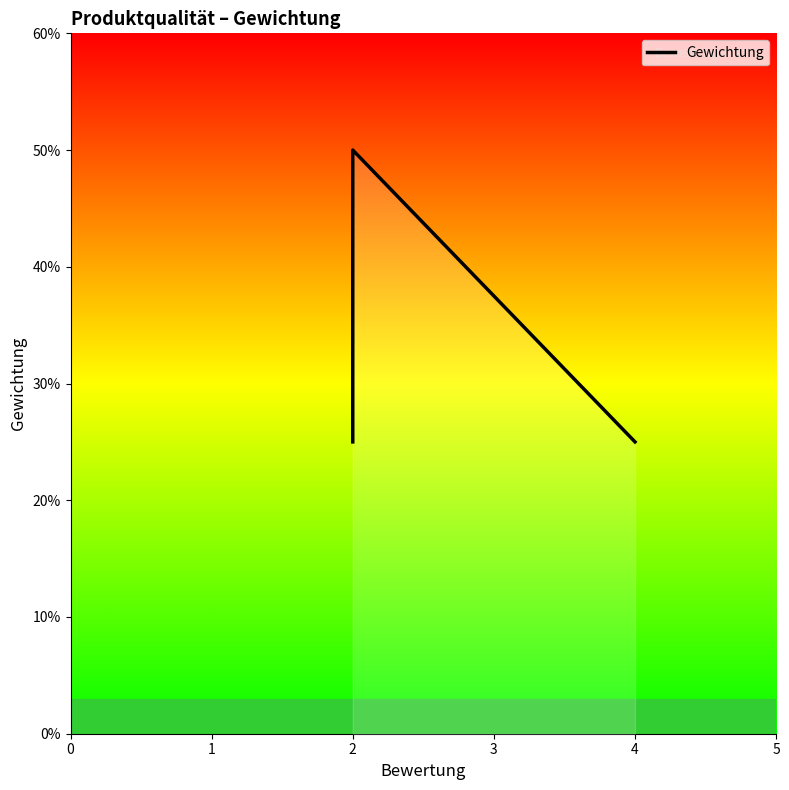

What is the smallest value displayed?

0.2